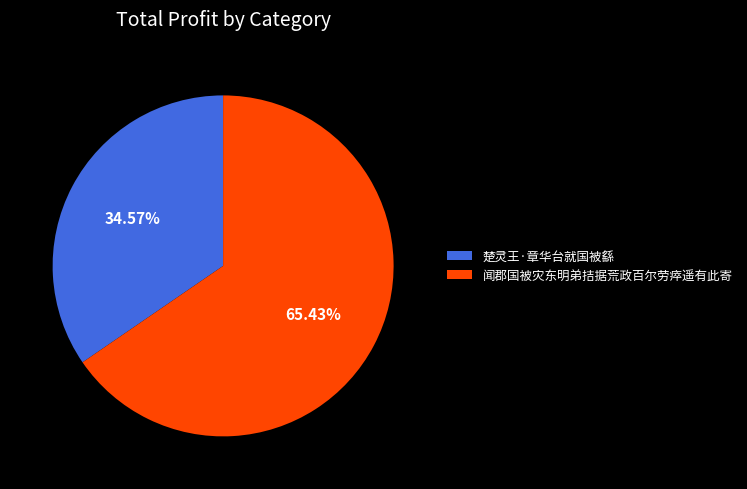

Which category has the smallest portion of the pie?

楚灵王·章华台就国被繇